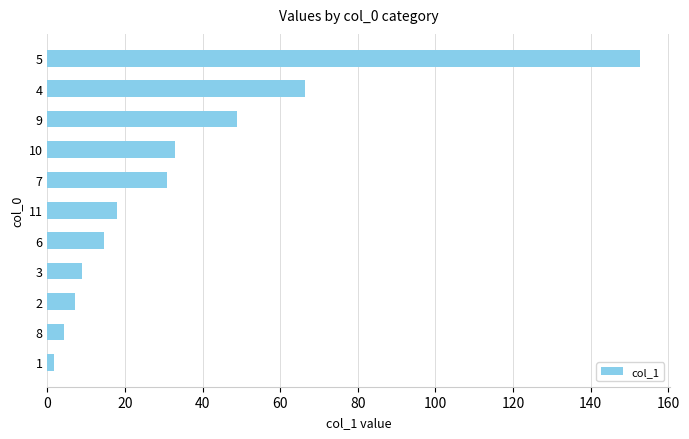

What is the difference between the maximum and second lowest values?

148.4